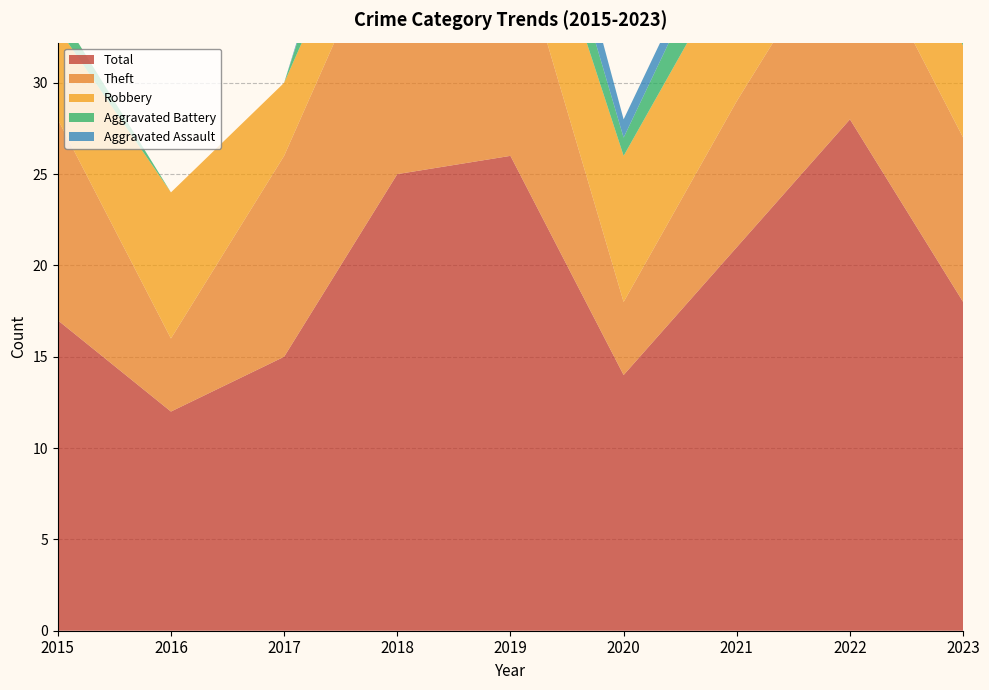

Reading left to right, what are all the values shown in this chart?

Robbery: 2015=5	2016=8	2017=4	2018=4	2019=6	2020=8	2021=8	2022=10	2023=5
Theft: 2015=11	2016=4	2017=11	2018=15	2019=13	2020=4	2021=8	2022=11	2023=9
Aggravated Battery: 2015=1	2016=0	2017=0	2018=5	2019=3	2020=1	2021=3	2022=6	2023=3
Aggravated Assault: 2015=0	2016=0	2017=0	2018=1	2019=3	2020=1	2021=1	2022=0	2023=1
Total: 2015=17	2016=12	2017=15	2018=25	2019=26	2020=14	2021=21	2022=28	2023=18